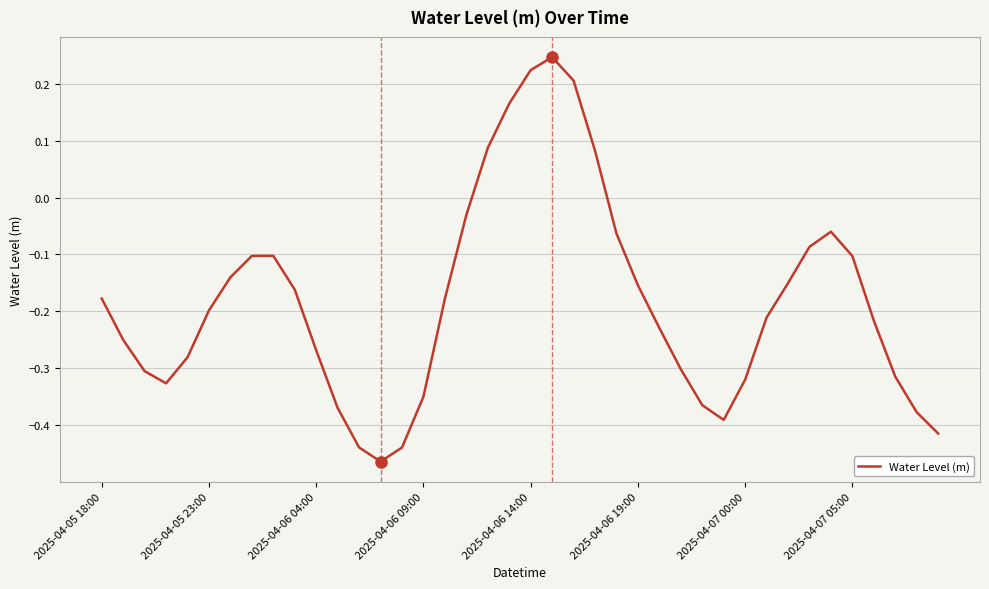

What is the difference between the maximum and minimum values?

0.7